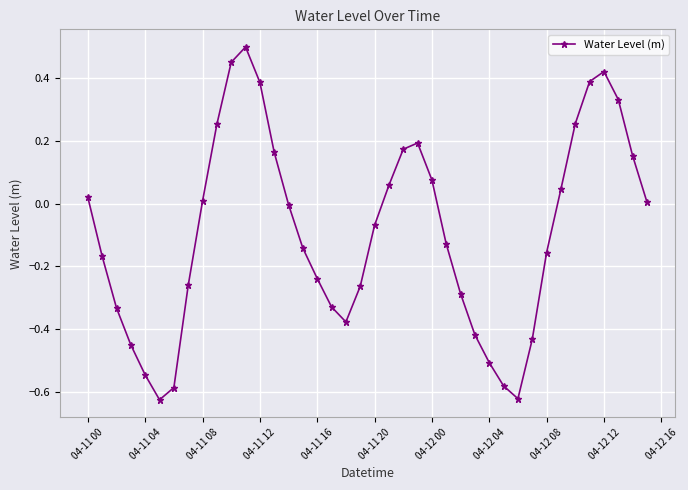

True or false: there are more than 0 points higher than both neighbors.

True